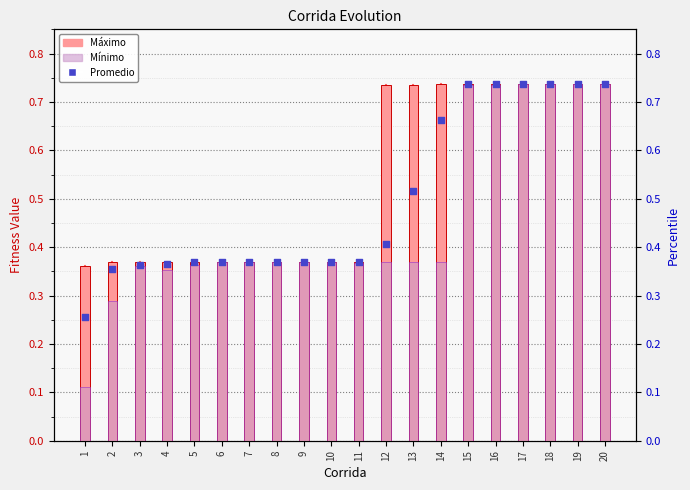

Is the value of Máximo at 20 greater than the value of Mínimo at 4?

Yes